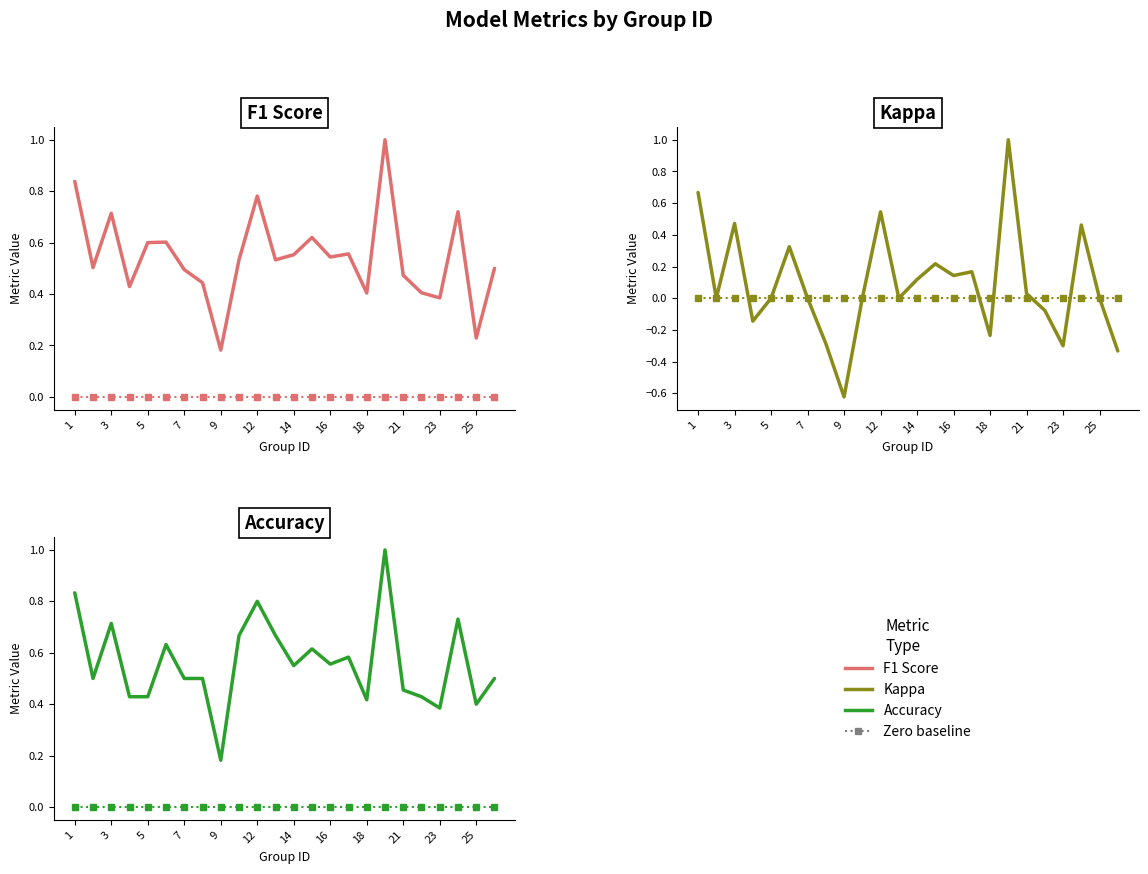

True or false: Accuracy (zero) and Accuracy cross at least once.

False